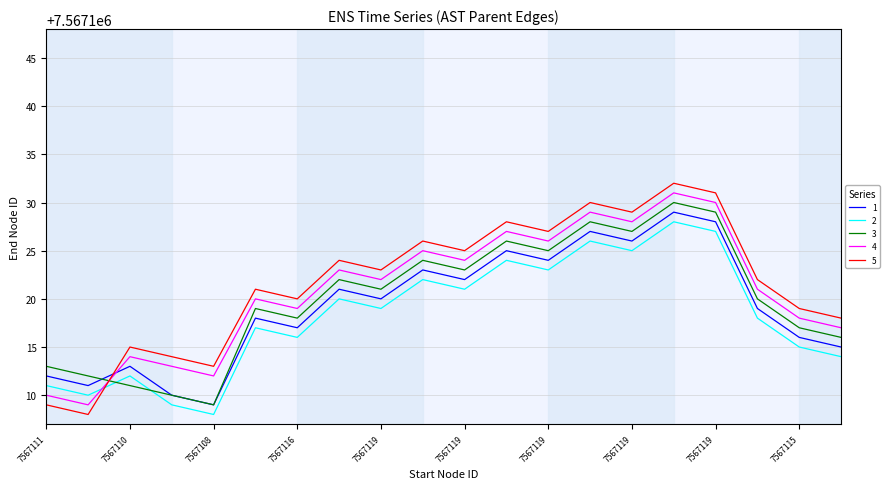

Which series has the widest spread of values?

5